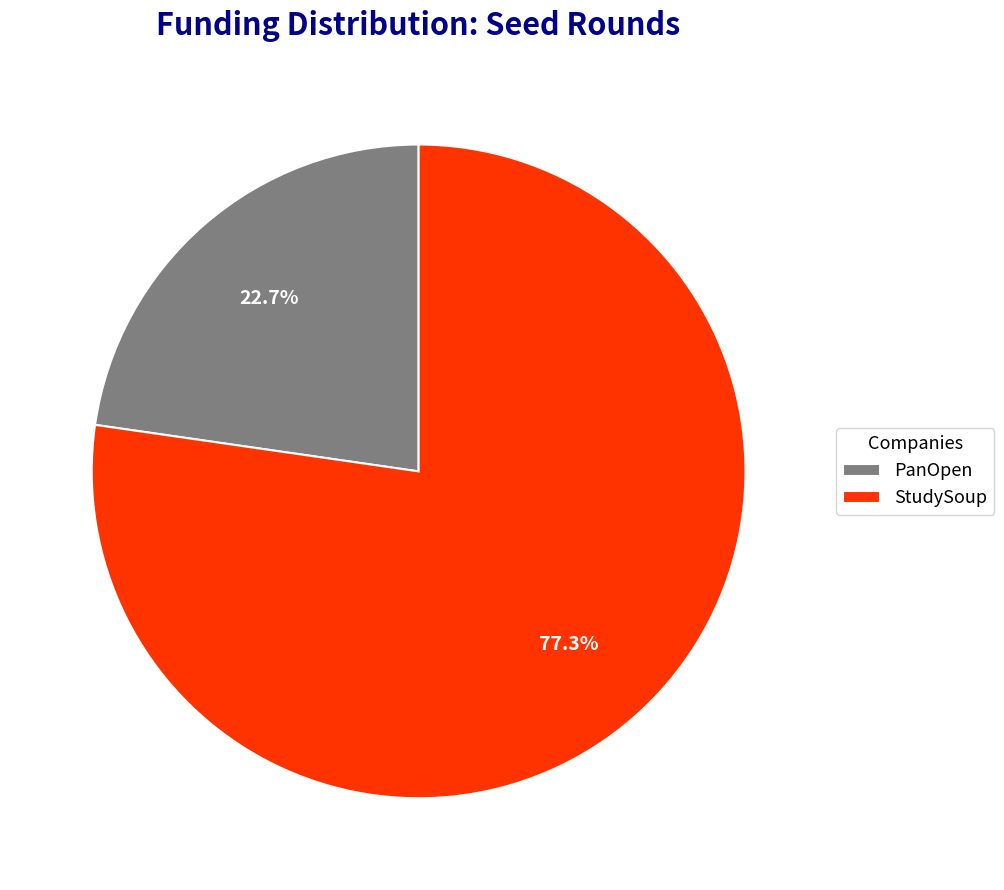

Approximately how many times larger is the value at StudySoup compared to PanOpen?

3.4